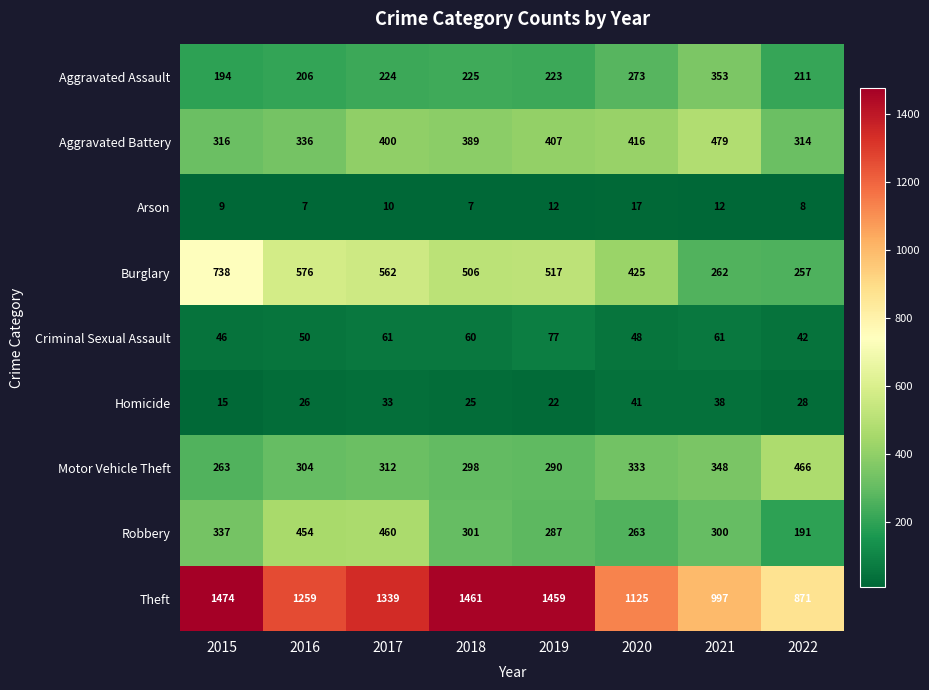

What is the sum of the Theft values at 2016 and 2018?

2720